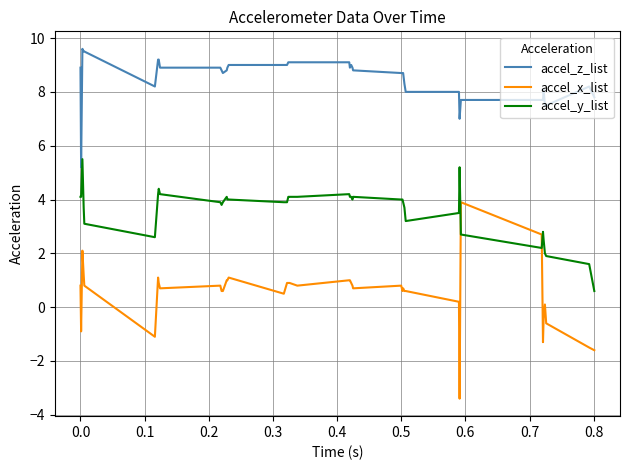

What is the minimum value for accel_y_list?

0.6